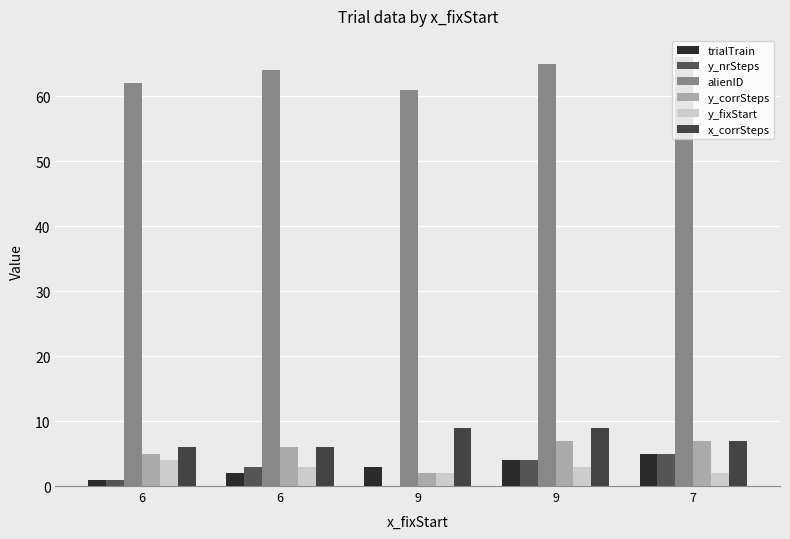

How many series are shown in this chart?

6